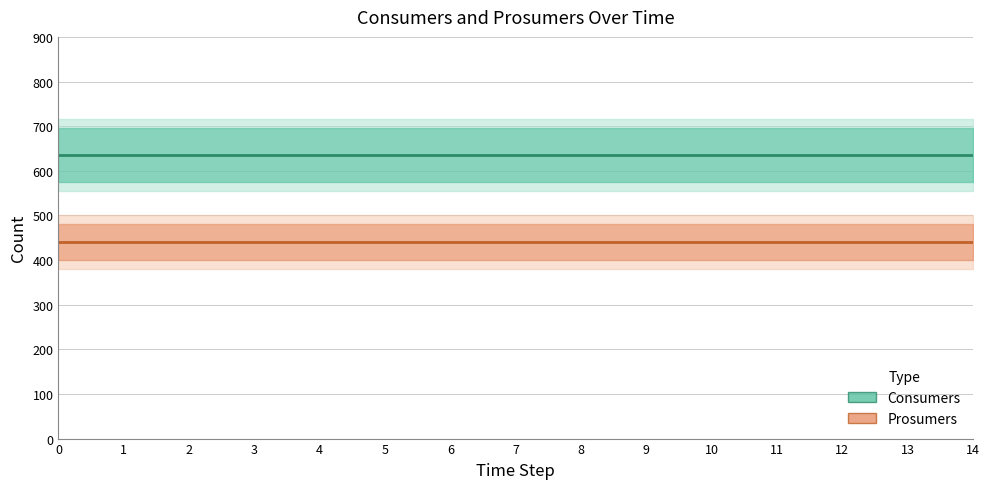

List the labels in order of Prosumers value, largest first.

0, 1, 2, 3, 4, 5, 6, 7, 8, 9, 10, 11, 12, 13, 14